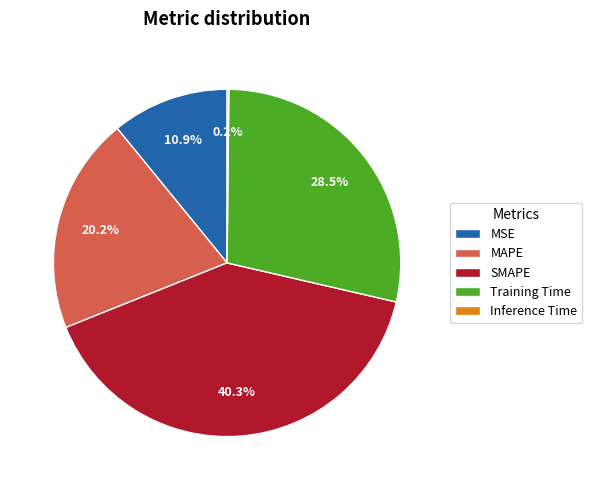

Which has a higher value, SMAPE or MSE?

SMAPE